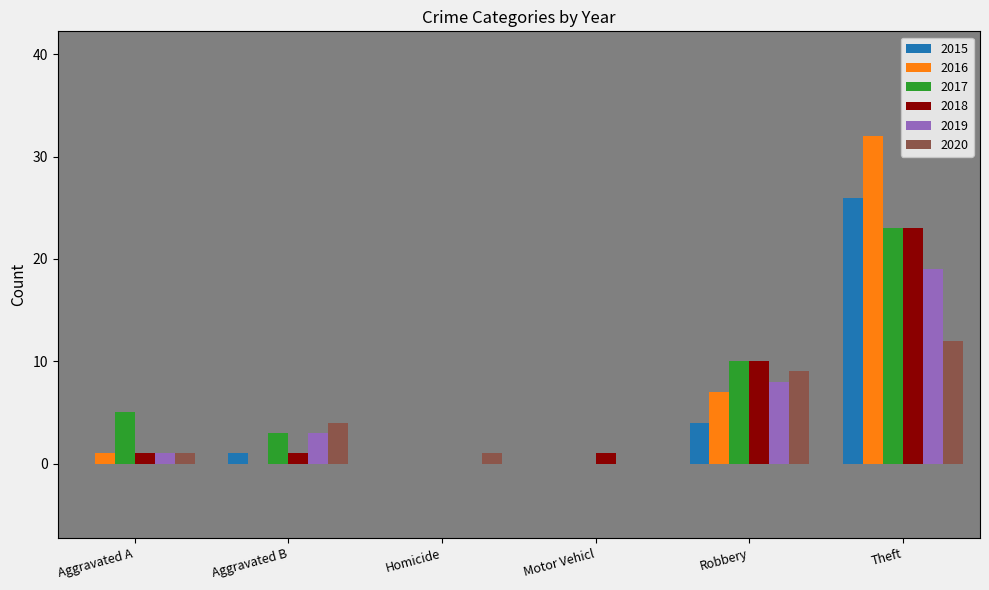

The 2018 series shows 23 at Theft. True or false?

True